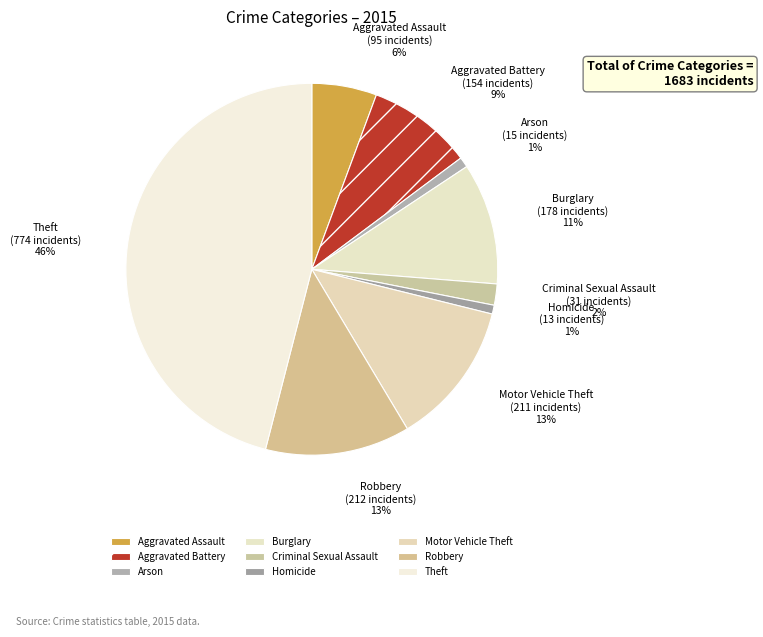

To the nearest percent, what portion does Homicide represent?

1%